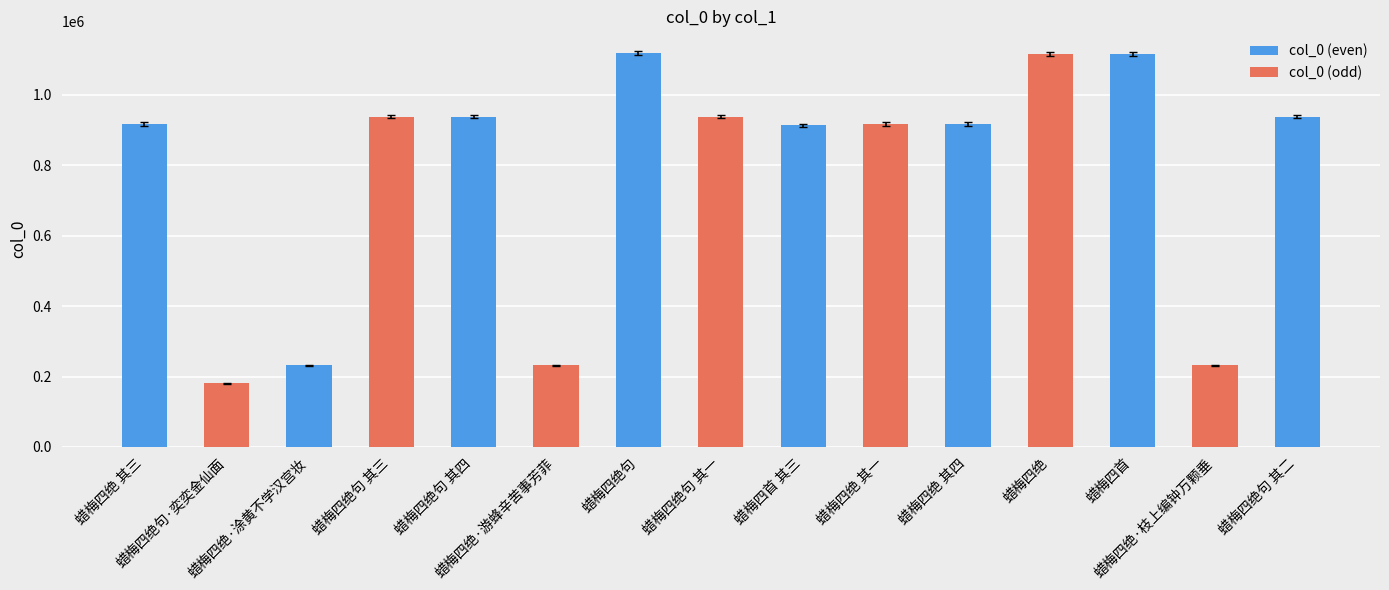

What is the difference between the second highest and second lowest values?

883922